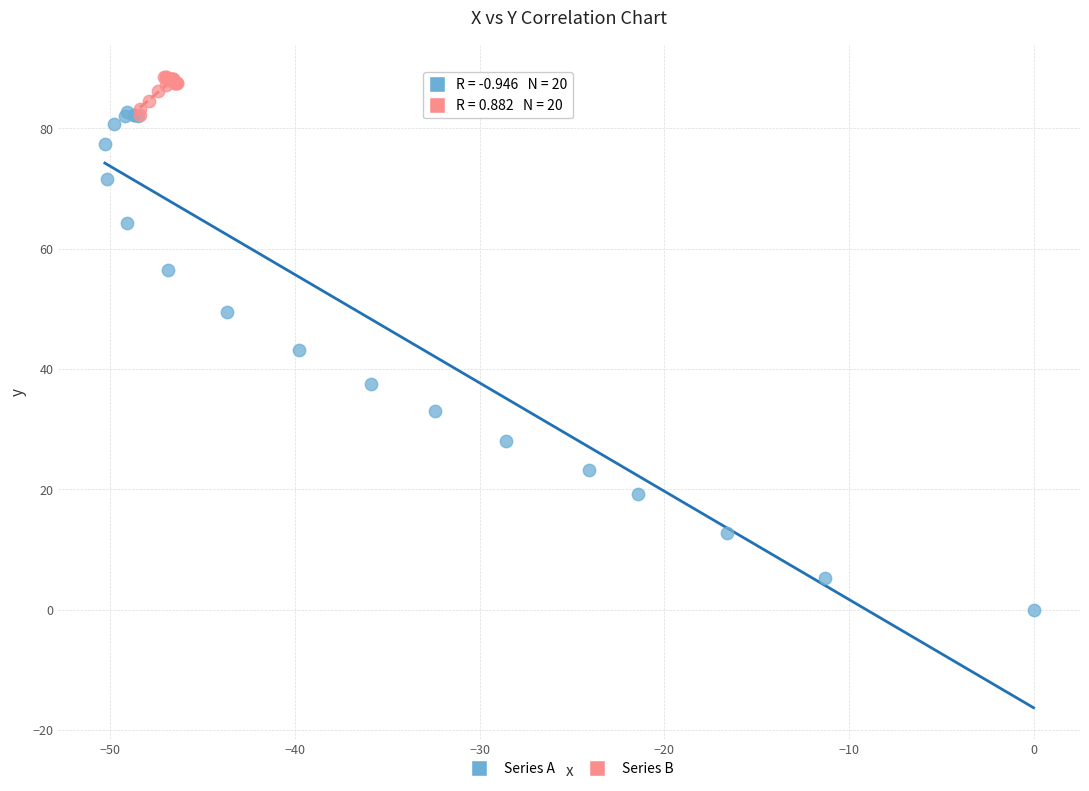

What are all the series names shown in the legend?

Series A, Series B